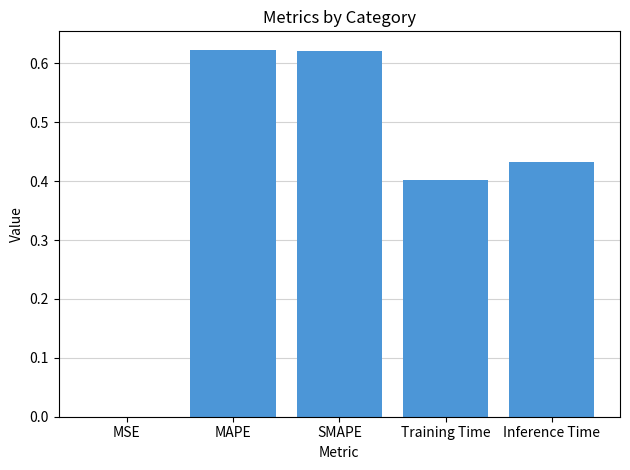

What is the sum of all values?

2.1